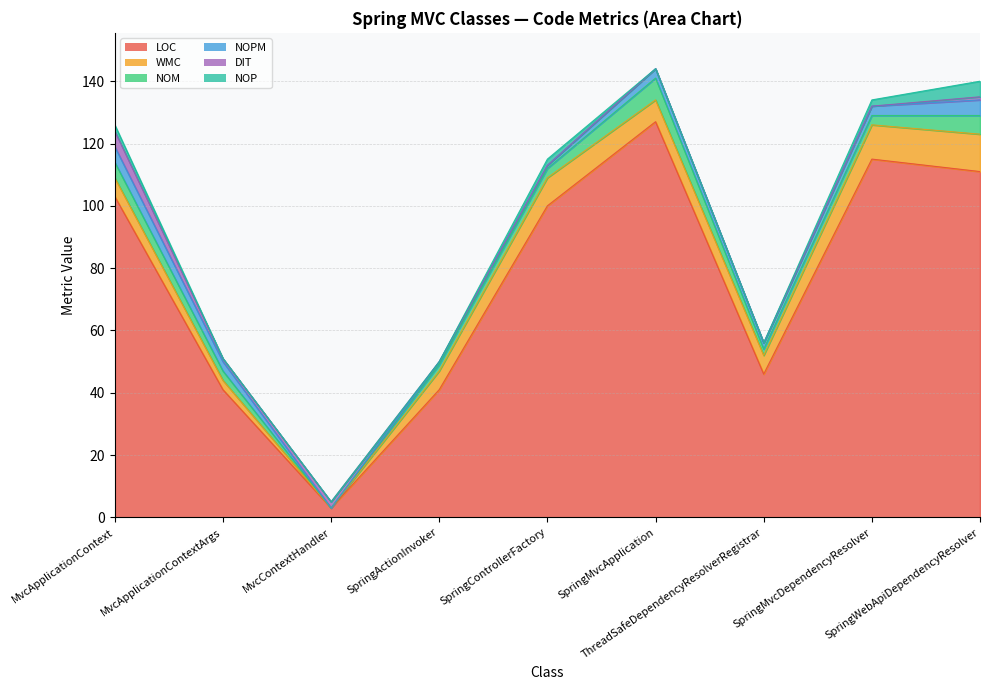

At which label is NOP closest to 2?

MvcApplicationContext